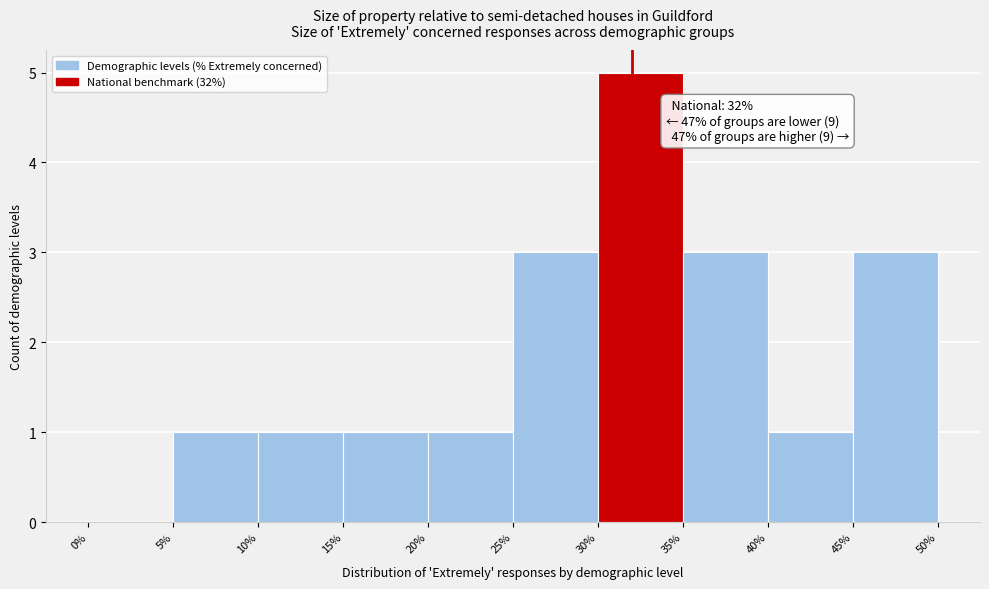

Over which range of the x-axis is the bar tallest?

30% to 35%